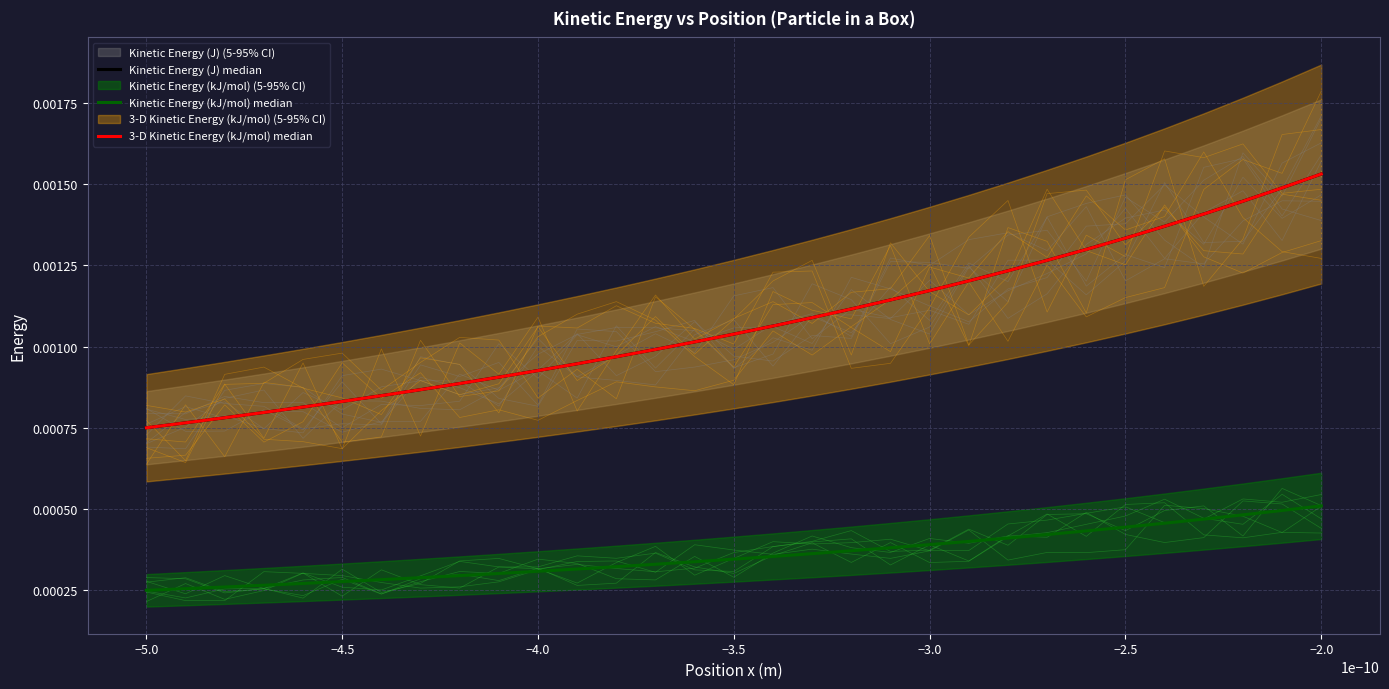

True or false: Kinetic Energy (J) median and Kinetic Energy (kJ/mol) median cross at least once.

False